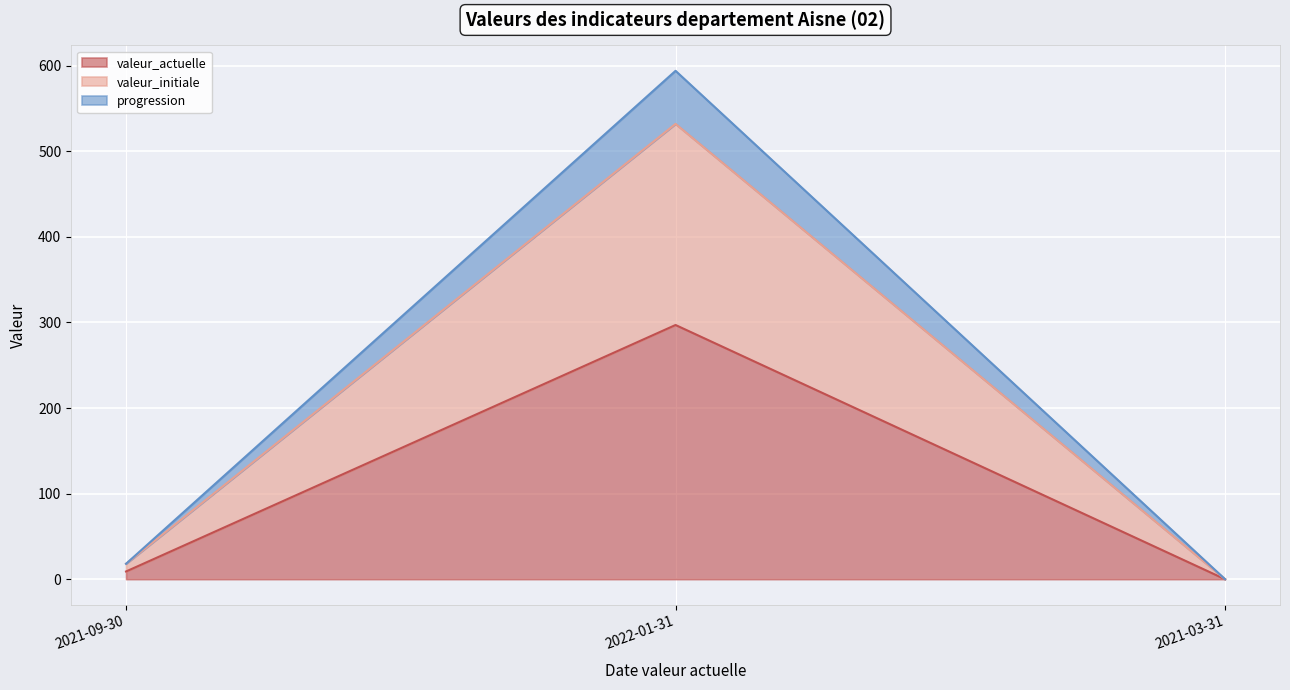

At how many categories does at least one series exceed 153?

1